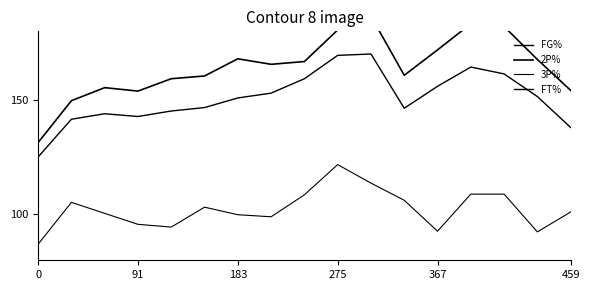

Is the value of 3P% at 459 greater than the value of FT% at 8?

No